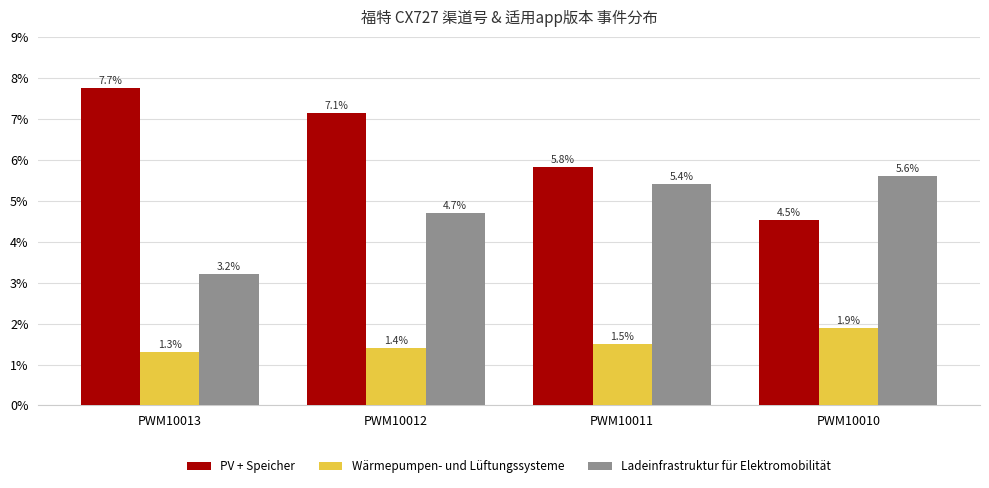

Which series has the largest total across all categories?

PV + Speicher